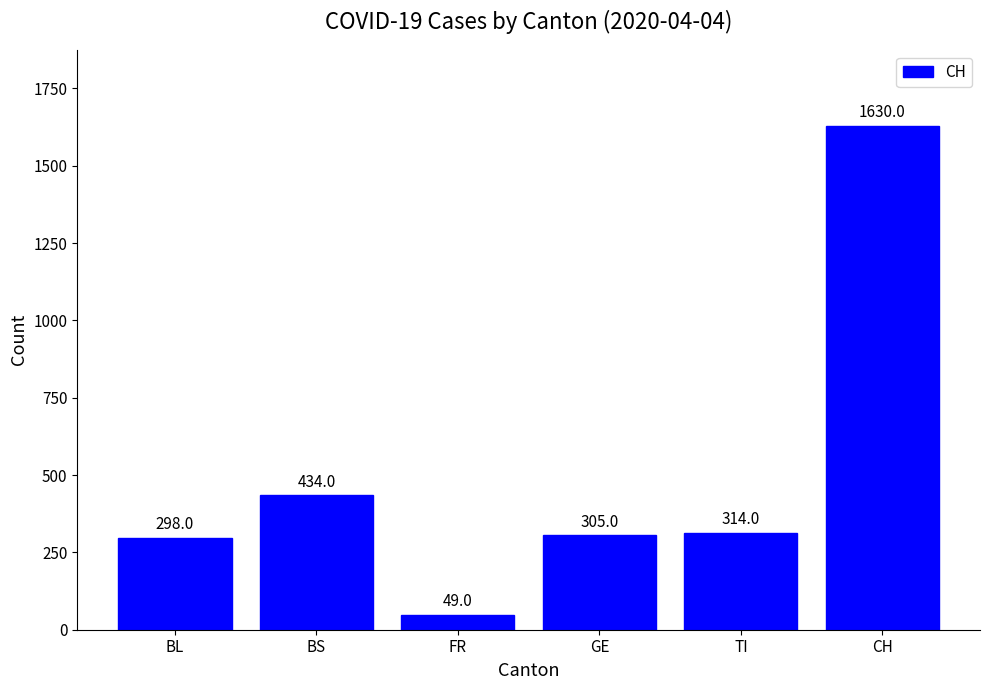

What is the sum of all values?

3030